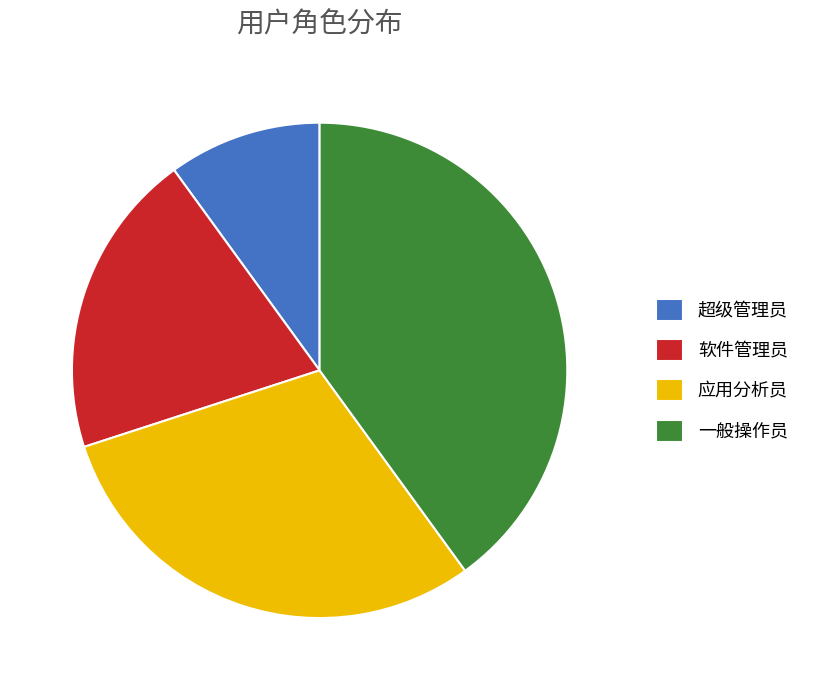

The 软件管理员 slice represents 20% of the pie. True or false?

True